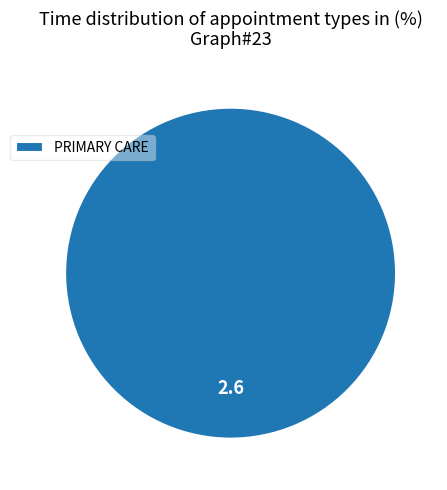

How many segments does this pie chart have?

1